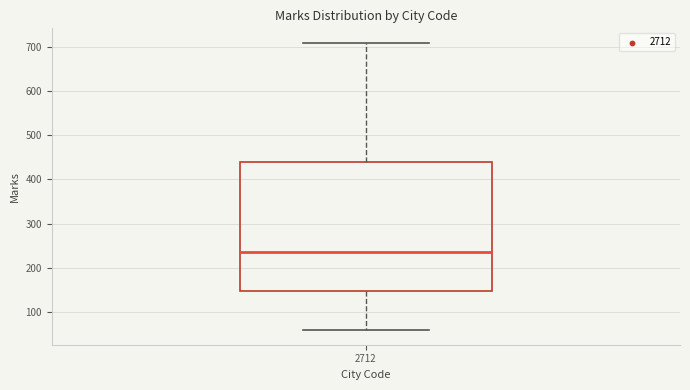

Transcribe this box plot: give where the median line is, the range the box spans, and where the two whiskers end, as read against the y-axis. The values are not printed on the chart, so give them approximately, as read against the axis.

median 240, box 150 to 440, whiskers 60 to 710